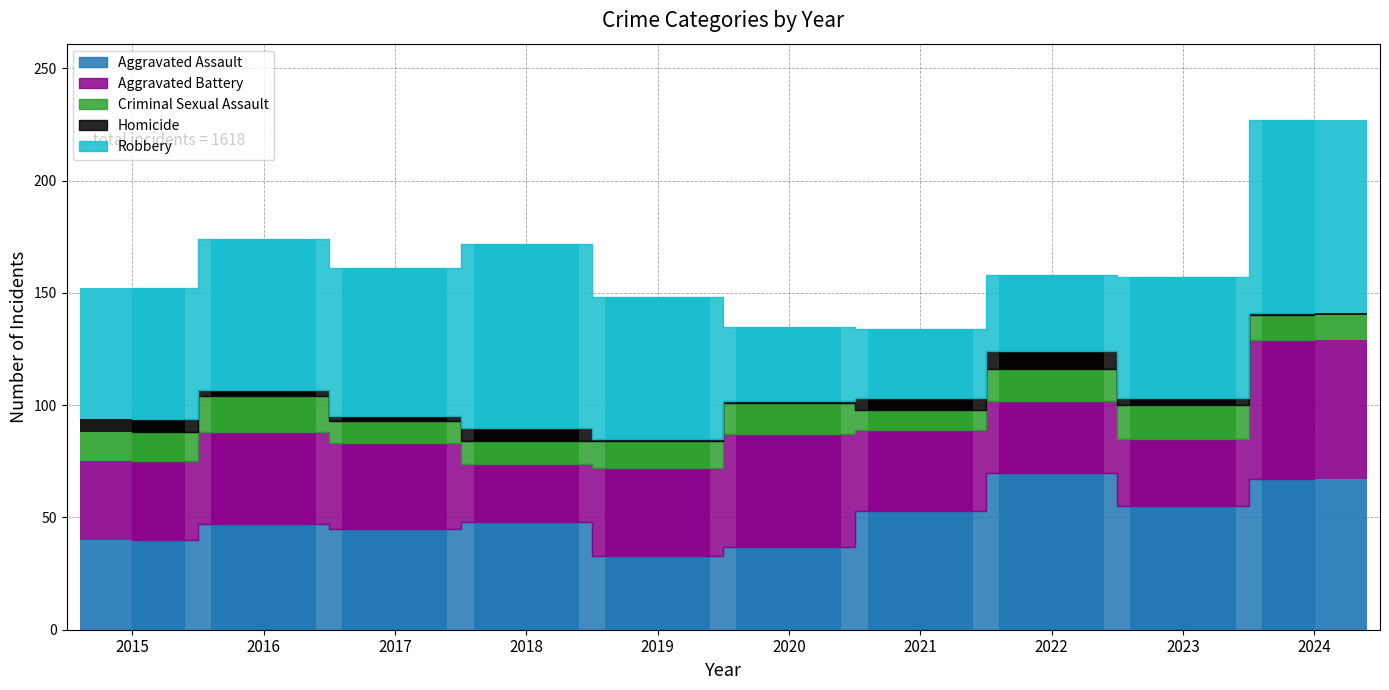

At which label is Homicide closest to 4?

2016